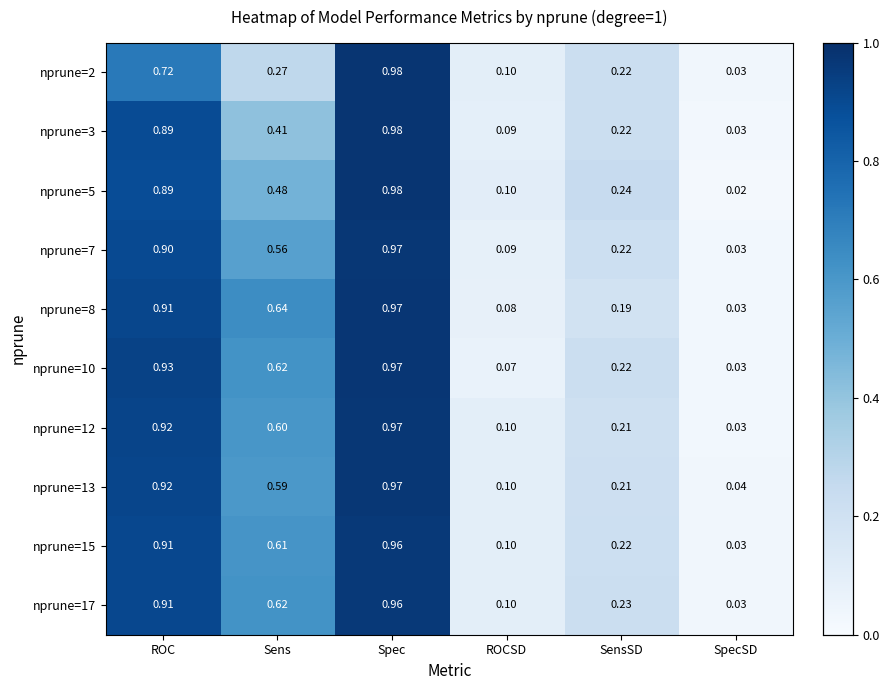

List the labels in order of nprune=3 value, smallest first.

SpecSD, ROCSD, SensSD, Sens, ROC, Spec